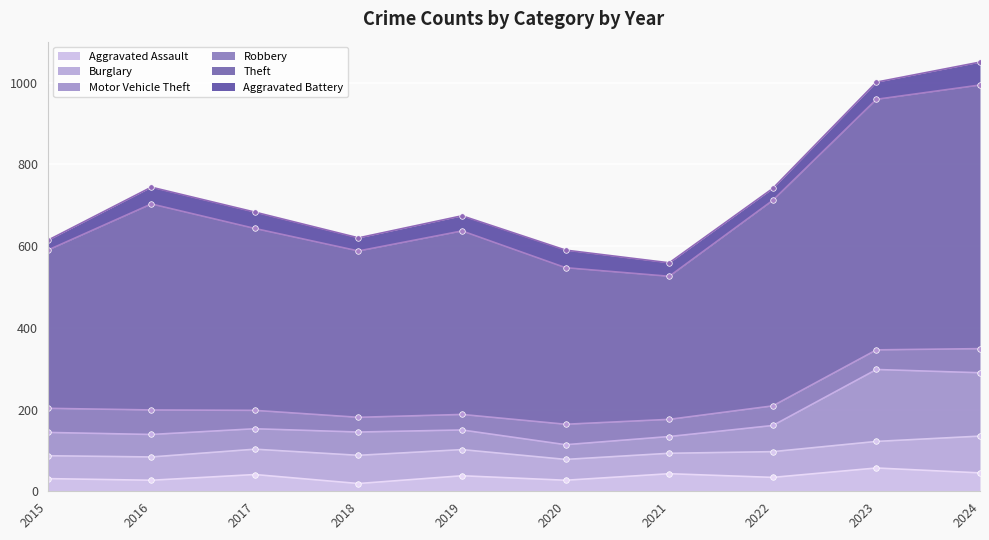

What is the greatest value displayed?

1050